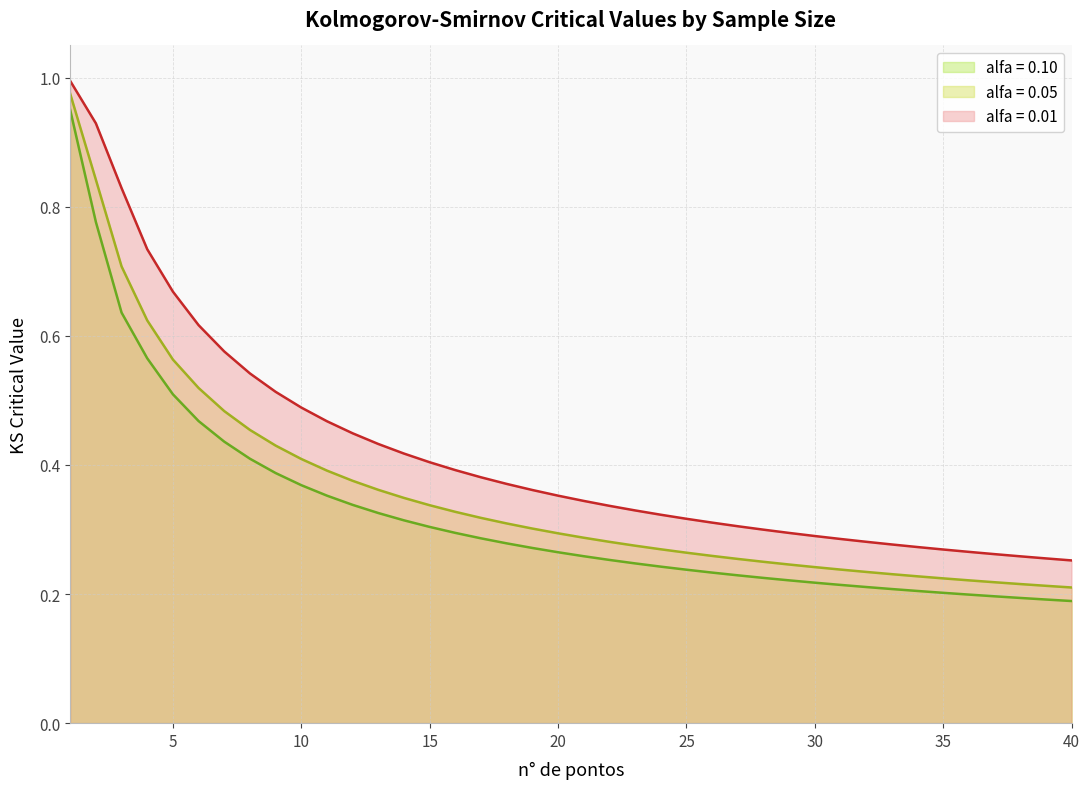

At 24, list the series in order from largest to smallest.

alfa = 0.01, alfa = 0.05, alfa = 0.10